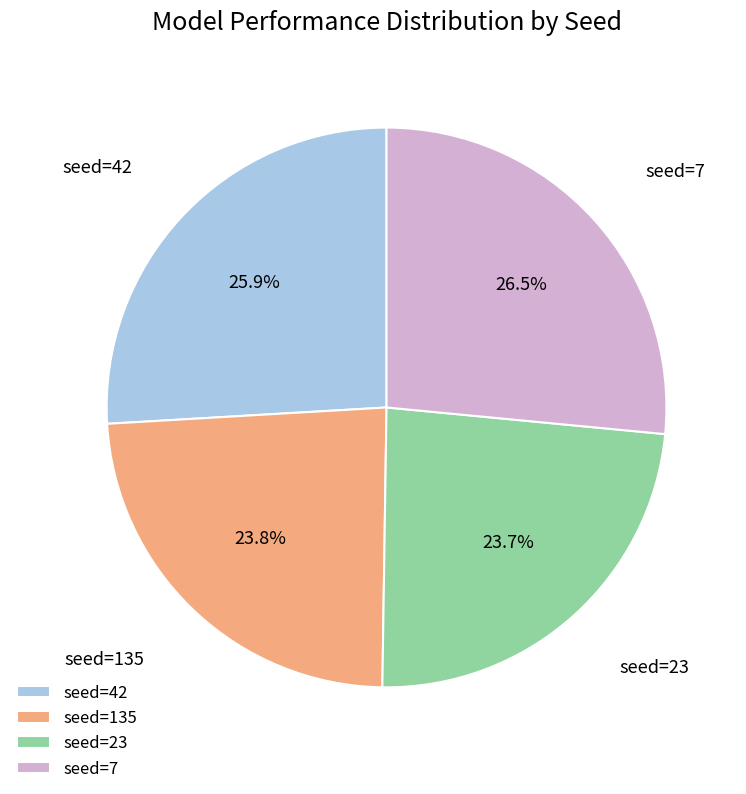

How much of the chart is everything except seed=42?

74.1%